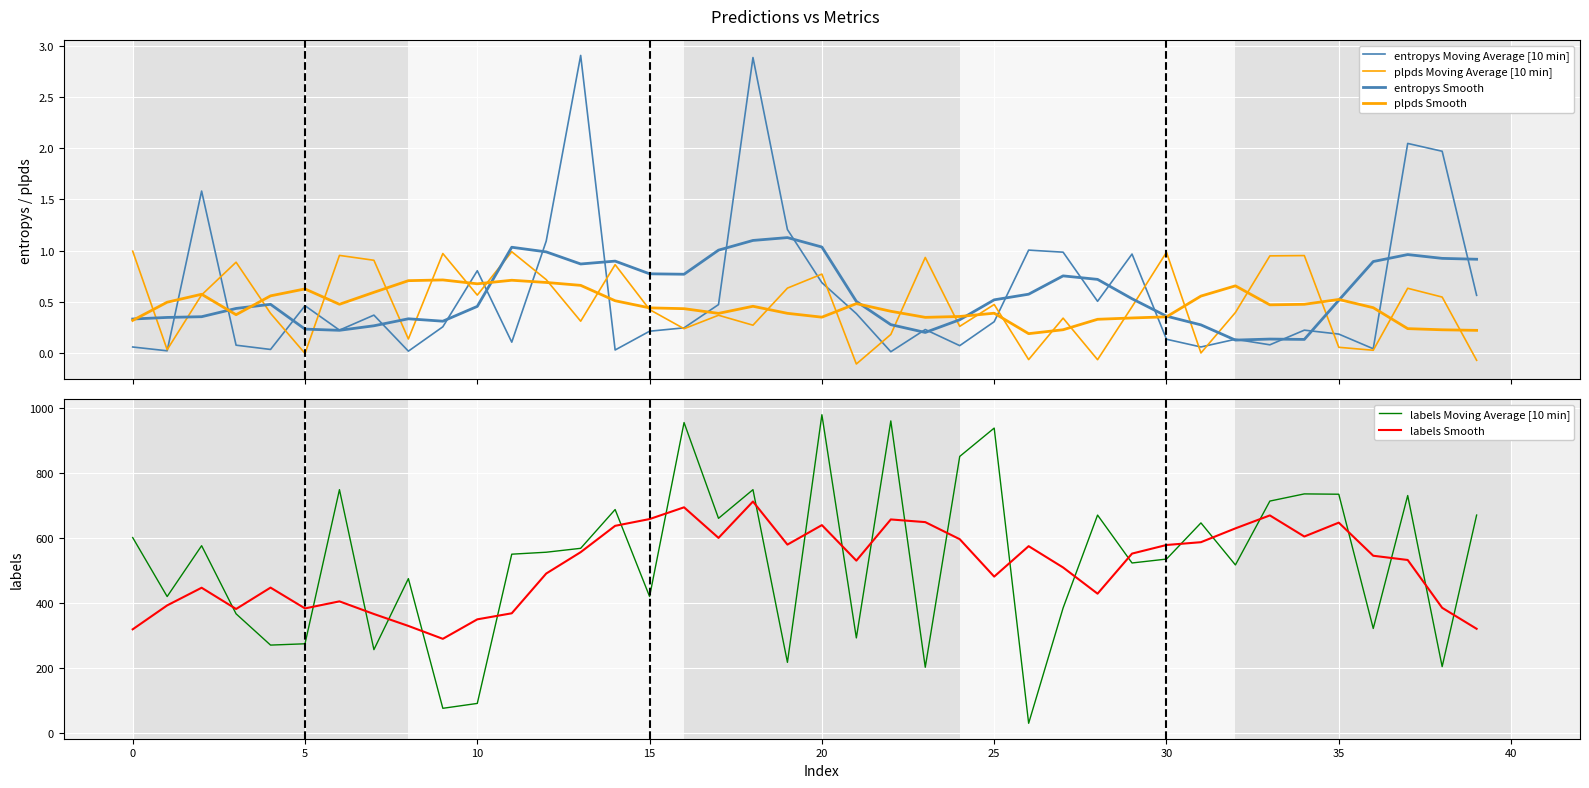

Reading left to right, list all the values displayed in this chart.

entropys Moving Average [10 min]: 0.1	0.0	1.6	0.1	0.0	0.5	0.2	0.4	0.0	0.3	0.8	0.1	1.1	2.9	0.0	0.2	0.2	0.5	2.9	1.2	0.7	0.4	0.0	0.2	0.1	0.3	1.0	1.0	0.5	1.0	0.1	0.1	0.1	0.1	0.2	0.2	0.0	2.0	2.0	0.6
plpds Moving Average [10 min]: 1.0	0.0	0.6	0.9	0.4	-0.0	1.0	0.9	0.1	1.0	0.6	1.0	0.7	0.3	0.9	0.4	0.2	0.4	0.3	0.6	0.8	-0.1	0.2	0.9	0.3	0.5	-0.1	0.3	-0.1	0.5	1.0	0.0	0.4	0.9	1.0	0.1	0.0	0.6	0.5	-0.1
entropys Smooth: 0.3	0.3	0.4	0.4	0.5	0.2	0.2	0.3	0.3	0.3	0.5	1.0	1.0	0.9	0.9	0.8	0.8	1.0	1.1	1.1	1.0	0.5	0.3	0.2	0.3	0.5	0.6	0.8	0.7	0.5	0.4	0.3	0.1	0.1	0.1	0.5	0.9	1.0	0.9	0.9
plpds Smooth: 0.3	0.5	0.6	0.4	0.6	0.6	0.5	0.6	0.7	0.7	0.7	0.7	0.7	0.7	0.5	0.4	0.4	0.4	0.5	0.4	0.4	0.5	0.4	0.3	0.4	0.4	0.2	0.2	0.3	0.3	0.4	0.6	0.7	0.5	0.5	0.5	0.4	0.2	0.2	0.2
labels Moving Average [10 min]: 601.0	420.0	576.0	367.0	271.0	275.0	748.0	257.0	475.0	77.0	92.0	550.0	556.0	568.0	687.0	420.0	954.0	660.0	748.0	218.0	978.0	293.0	959.0	203.0	850.0	937.0	31.0	385.0	670.0	523.0	535.0	646.0	517.0	713.0	735.0	734.0	322.0	730.0	205.0	670.0
labels Smooth: 319.4	392.8	447.0	381.8	447.4	383.6	405.2	366.4	329.8	290.2	350.0	368.6	490.6	556.2	637.0	657.8	693.8	600.0	711.6	579.4	639.2	530.2	656.6	648.4	596.0	481.2	574.6	509.2	428.8	551.8	578.2	586.8	629.2	669.0	604.2	646.8	545.2	532.2	385.4	321.0